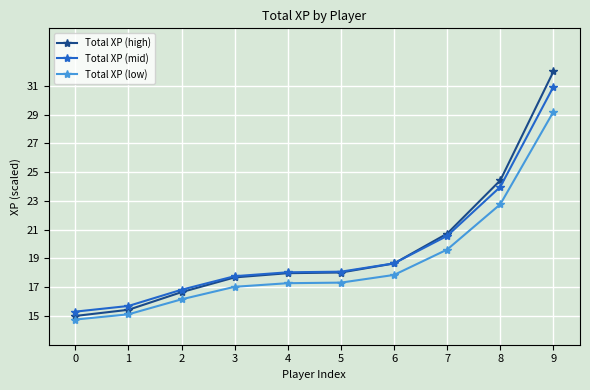

At which category is the sum across all series the highest?

9